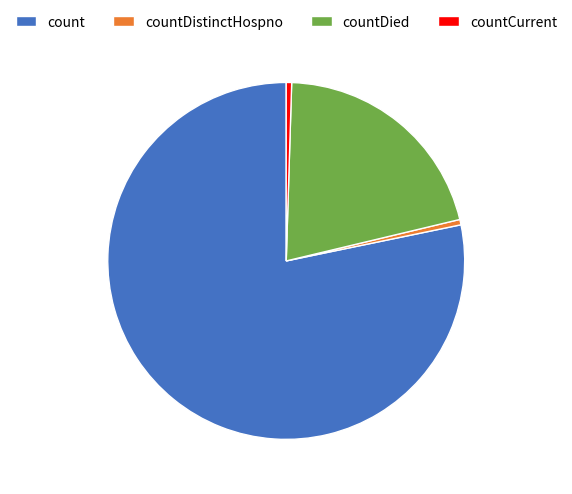

Count the number of slices in the pie.

4